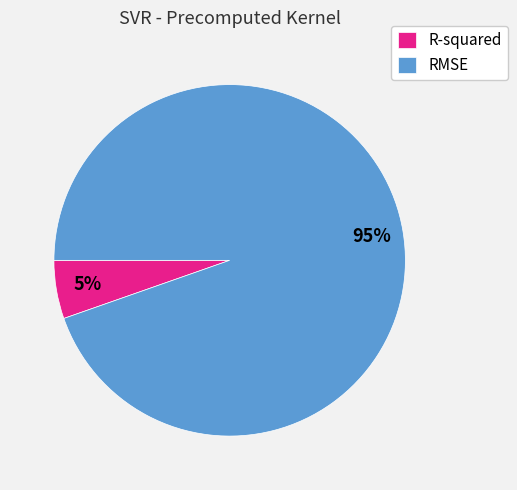

What is the ratio of the value at R-squared to the value at RMSE?

0.1